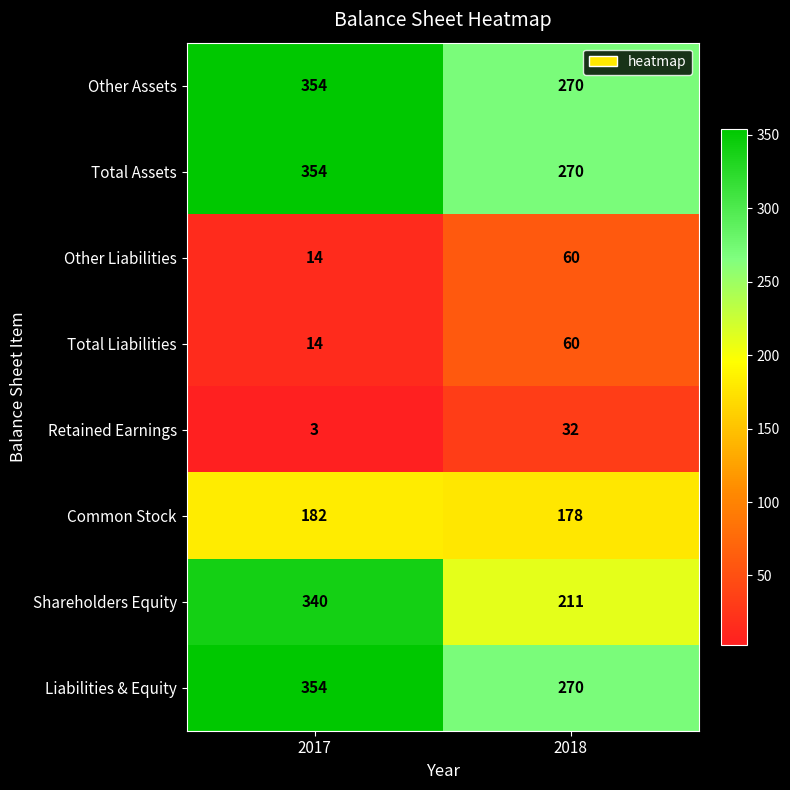

What is the difference between the maximum and minimum values in the Retained Earnings series?

29